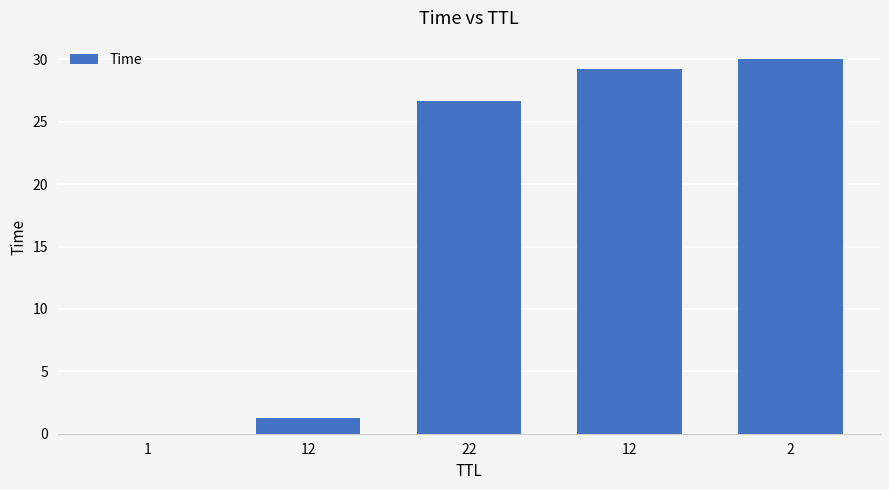

Reading left to right, extract all data points from this chart.

1=0.0	12=1.3	22=26.7	12=29.2	2=30.0